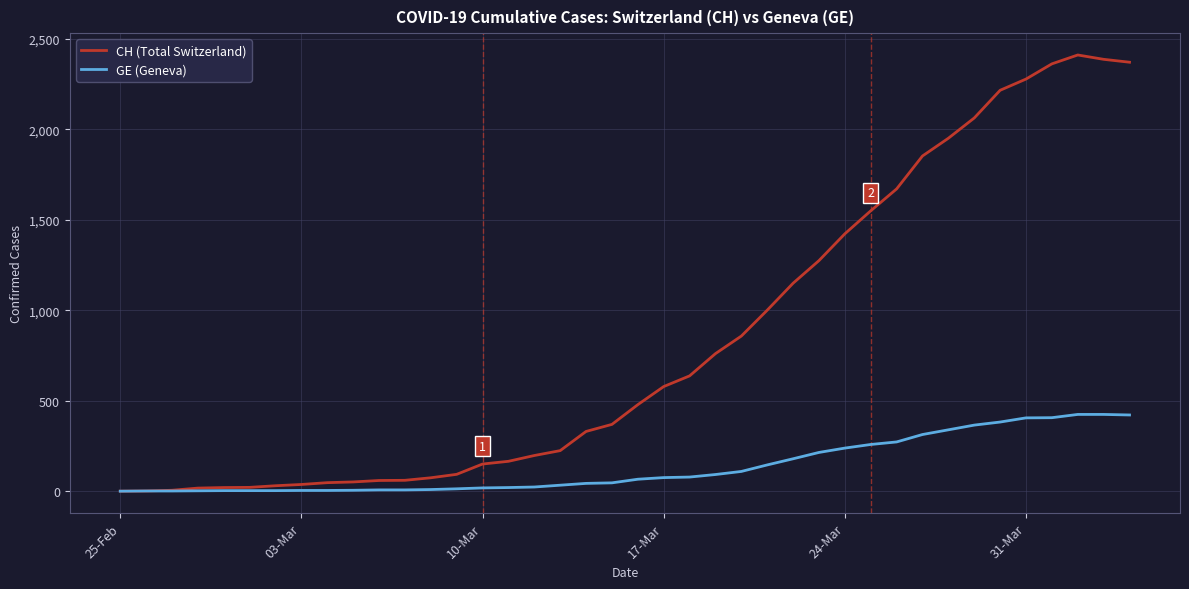

Which series has the widest spread of values?

CH (Total Switzerland)